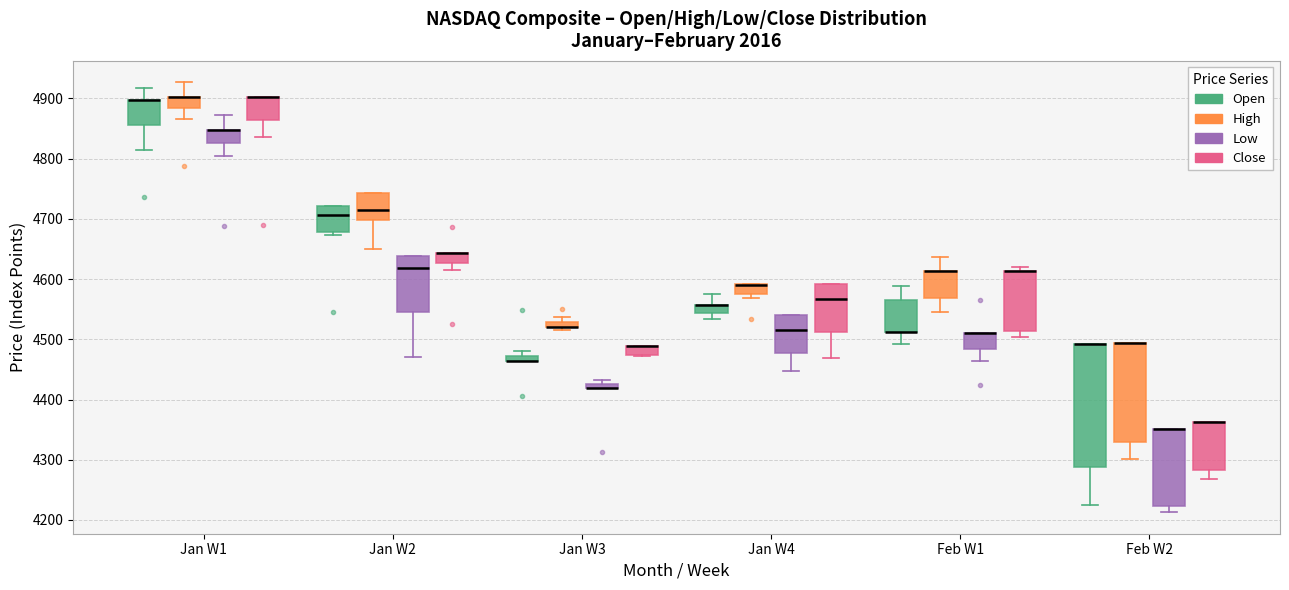

Where is the upper edge of the box for Feb W2 (Close) on the y-axis? The values are not printed on the chart, so give them approximately, as read against the axis.

4360